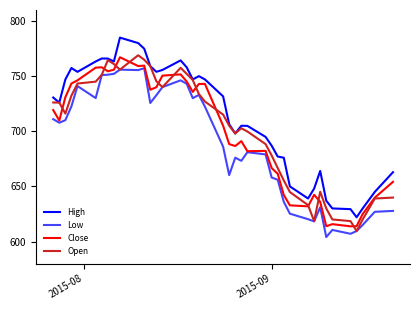

Count the number of categories in the chart.

40